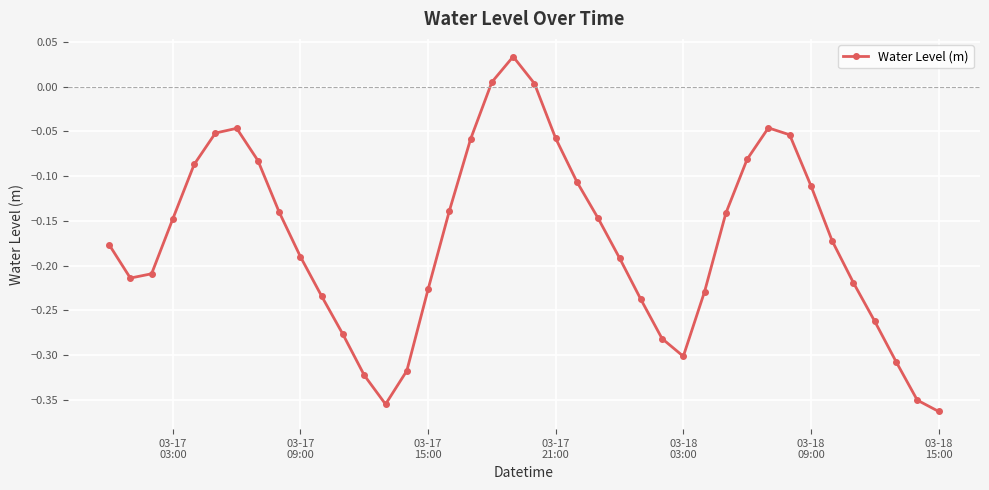

How many points are lower than both their immediate neighbors (excluding endpoints)?

3